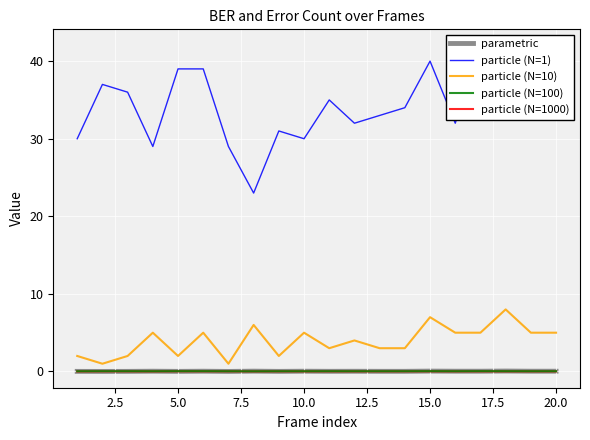

True or false: particle (N=100) and particle (N=10) cross at least once.

False